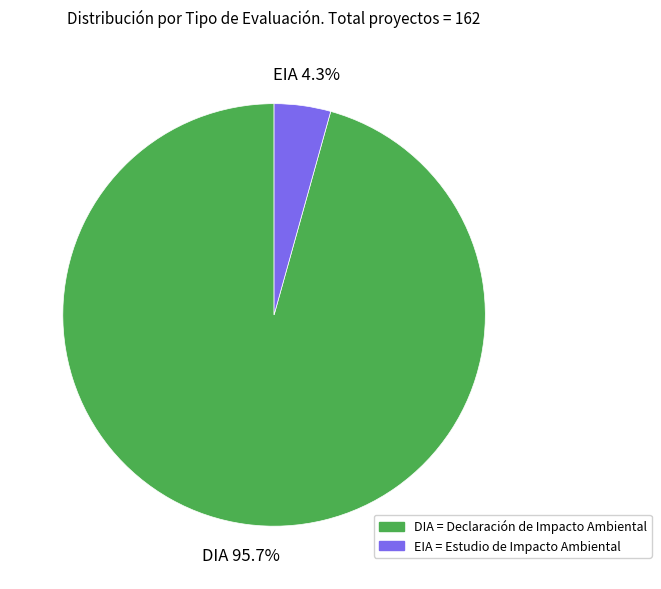

What percentage is the EIA slice, to the nearest percent?

4%